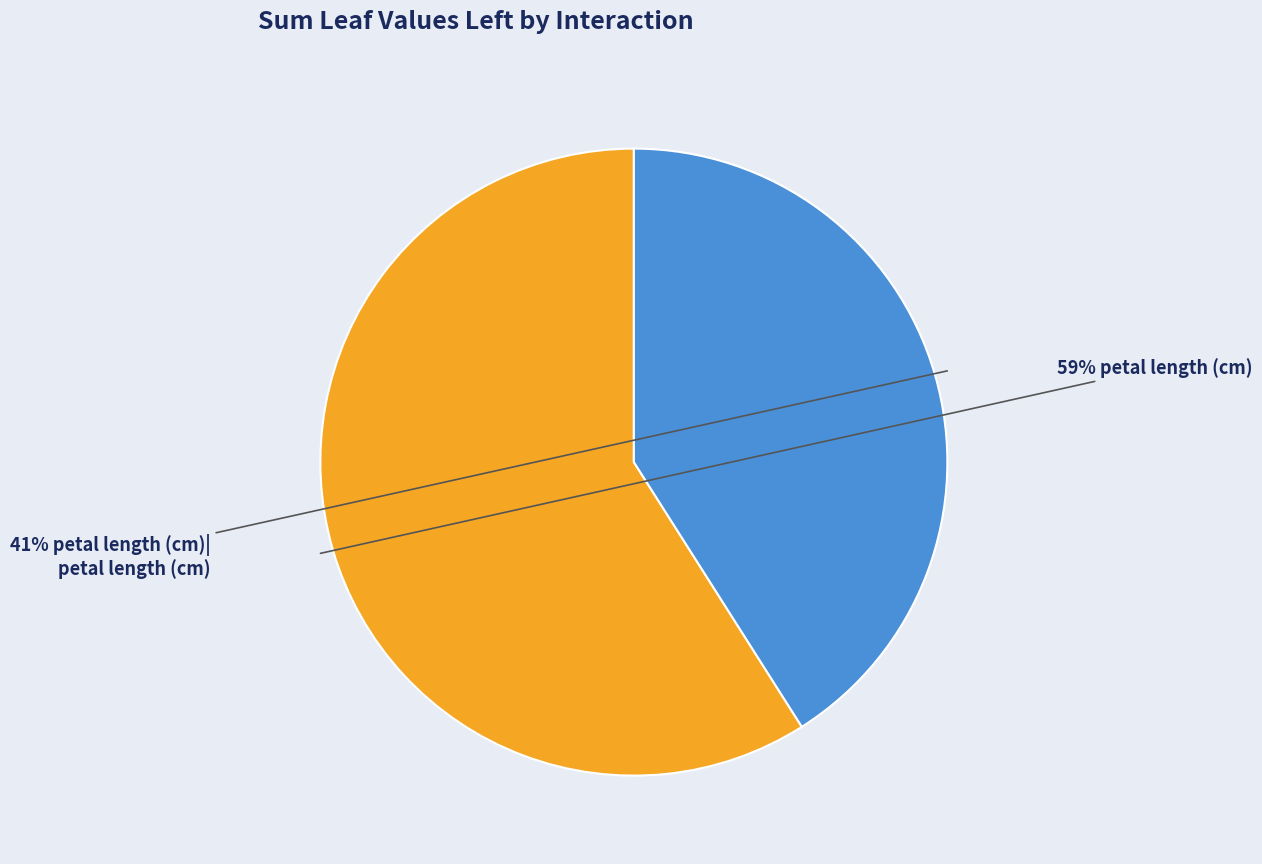

Is there any slice that represents more than half of the pie?

Yes